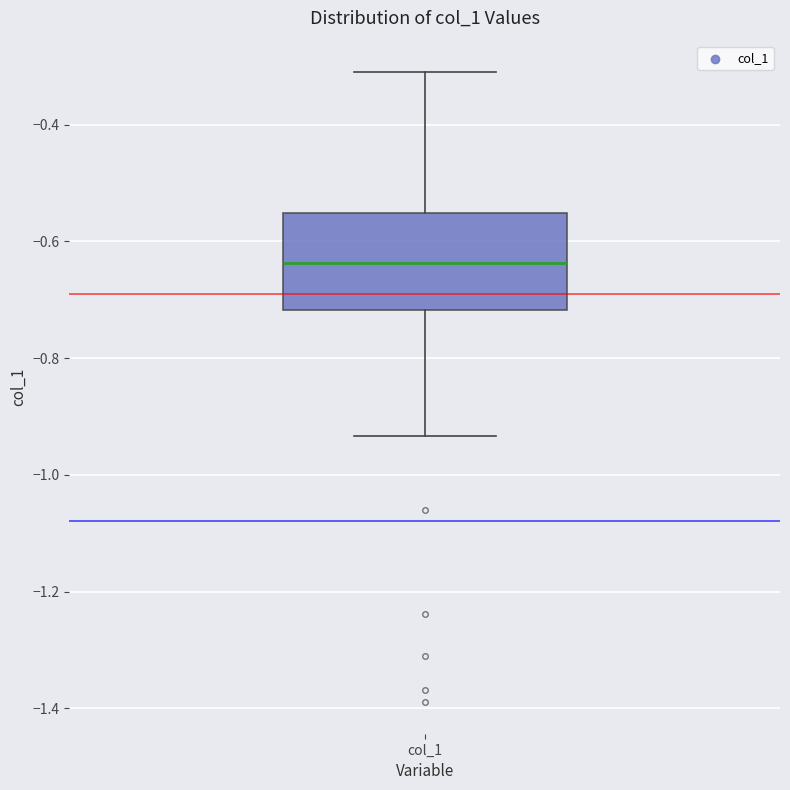

Read this box plot against the y-axis: the position of the median line, the range covered by the box, and the ends of both whiskers. The values are not printed on the chart, so give them approximately, as read against the axis.

median -0.64, box -0.72 to -0.56, whiskers -0.94 to -0.32